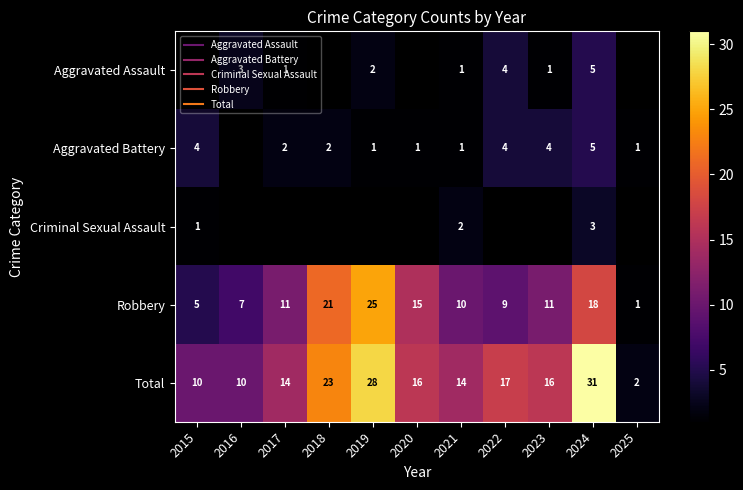

Is it true that Aggravated Battery equals 0.3 at 2025?

False